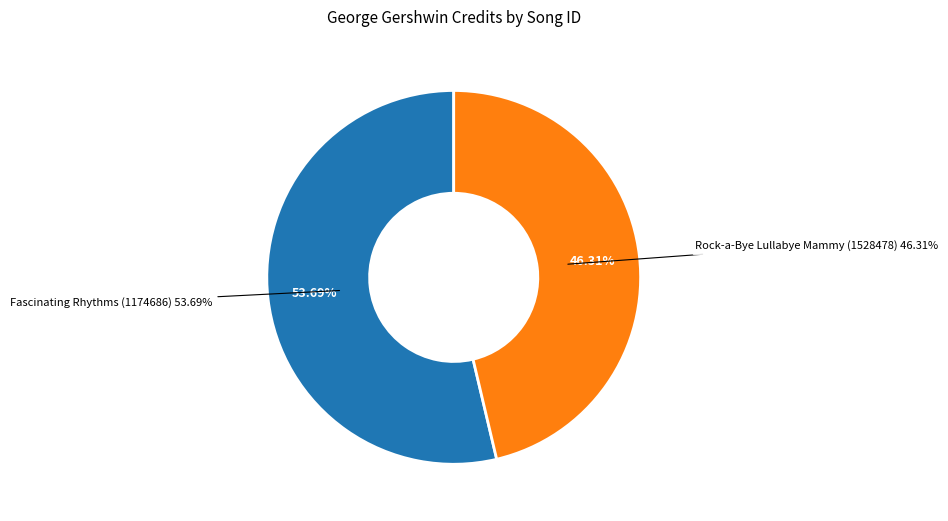

To the nearest percent, what is the difference between the 1174686 and 1528478 slice percentages?

7%